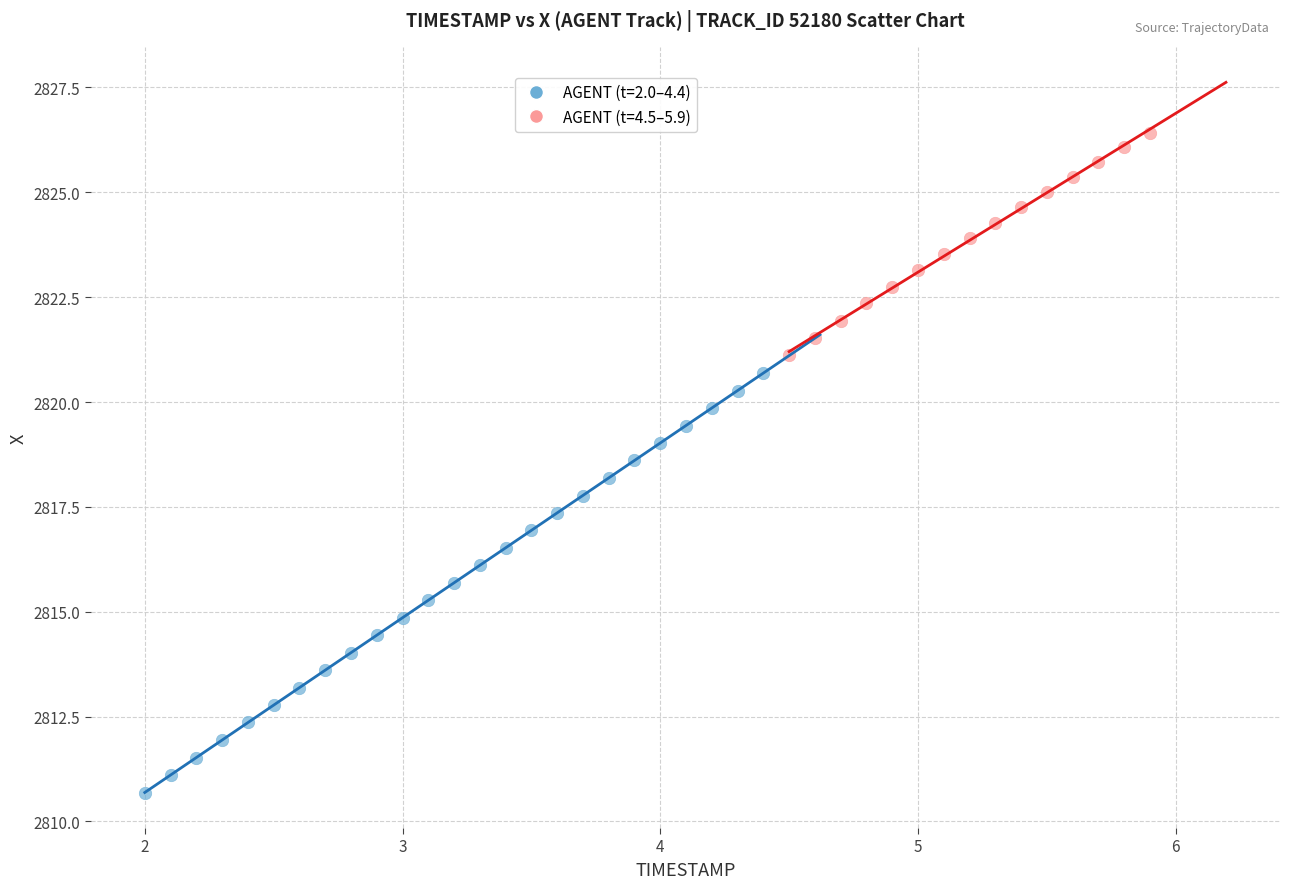

Which series reaches the maximum Y coordinate?

AGENT (t=4.5–5.9)